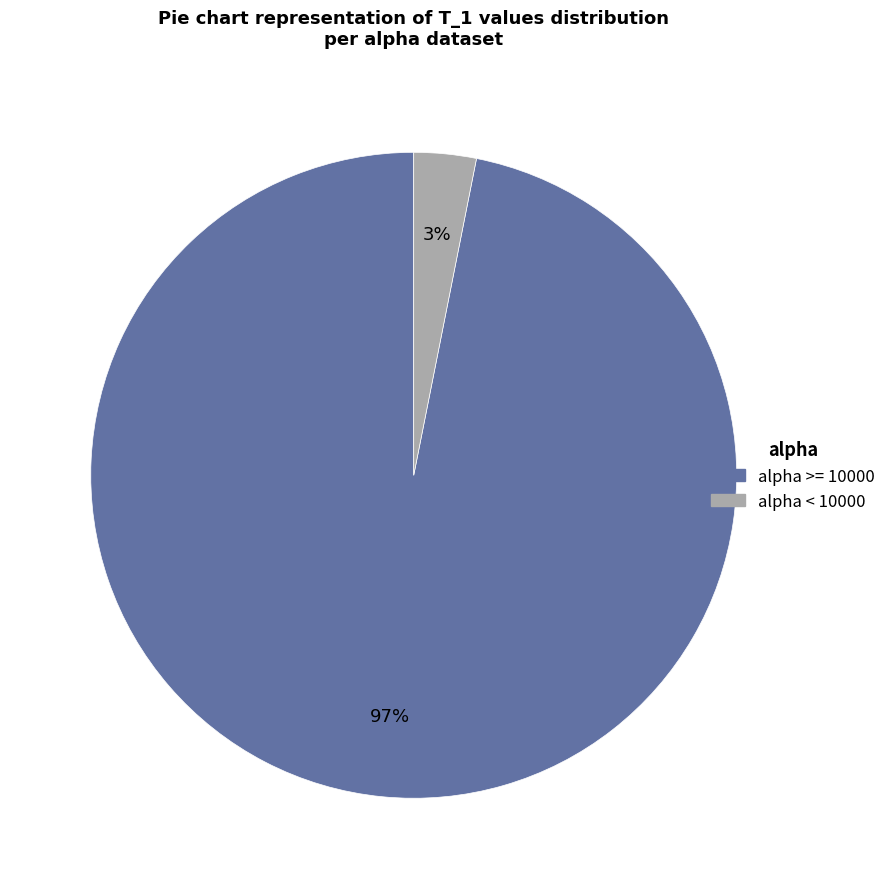

Does any single category account for the majority?

Yes